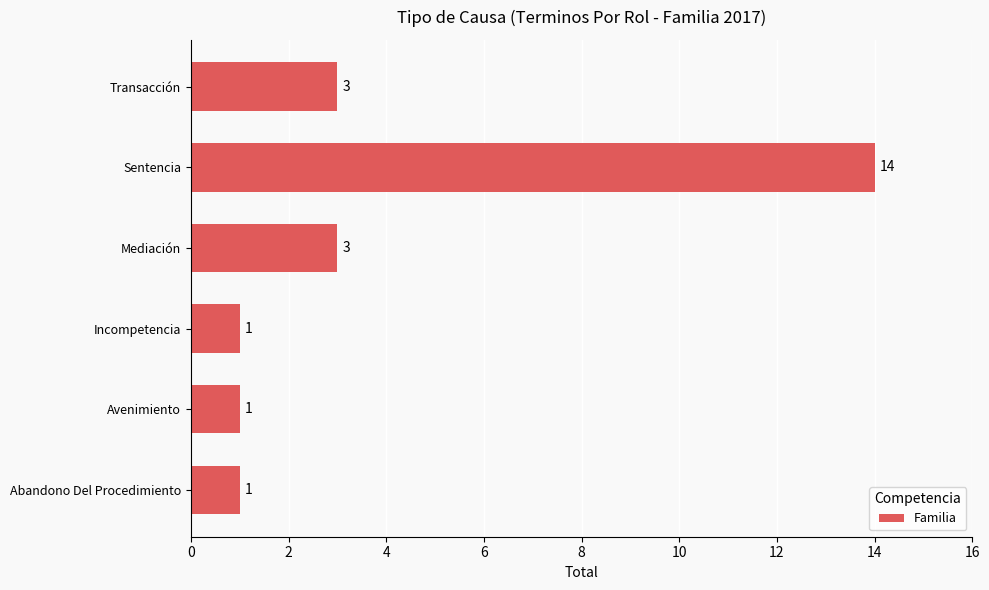

What is the difference between the maximum and minimum values?

13